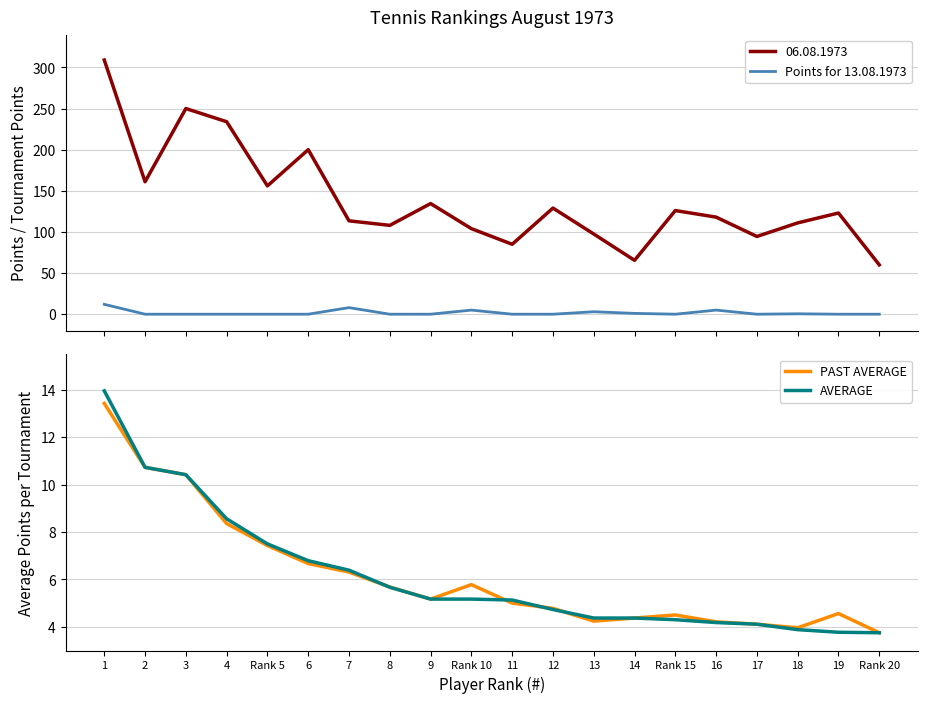

True or false: PAST AVERAGE has a value of 3.8 at Rank 20.

True